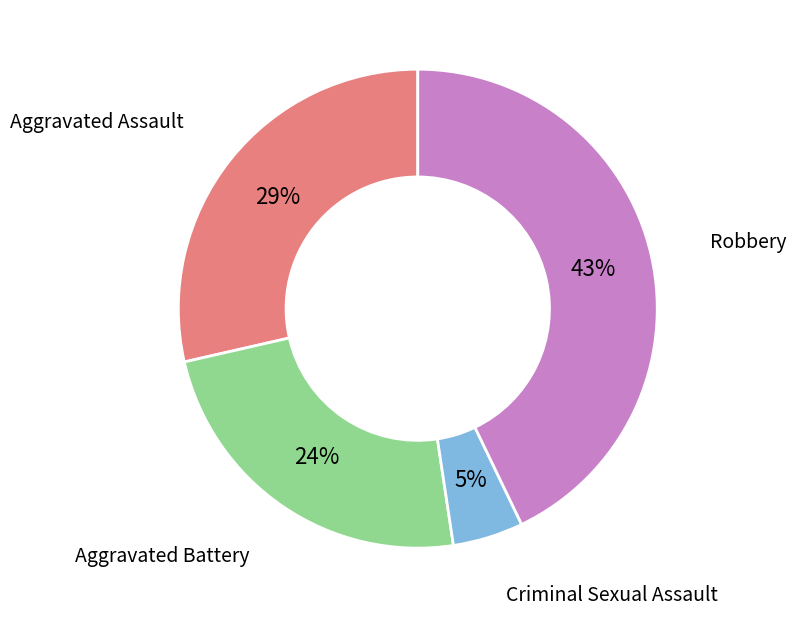

To the nearest percent, what is the difference between the largest and smallest slice percentages?

38%